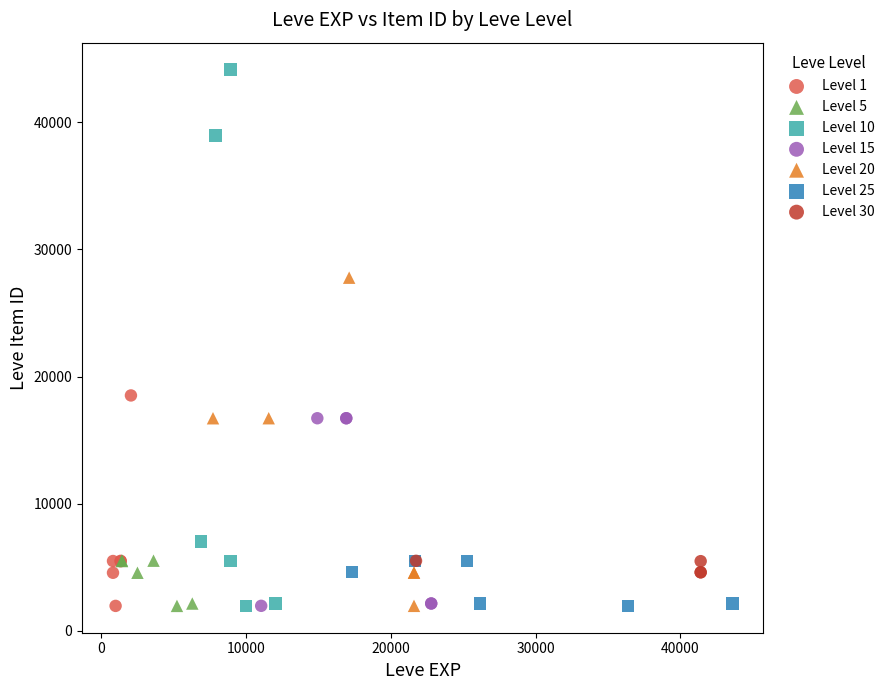

Which series reaches the maximum Y coordinate?

Level 10